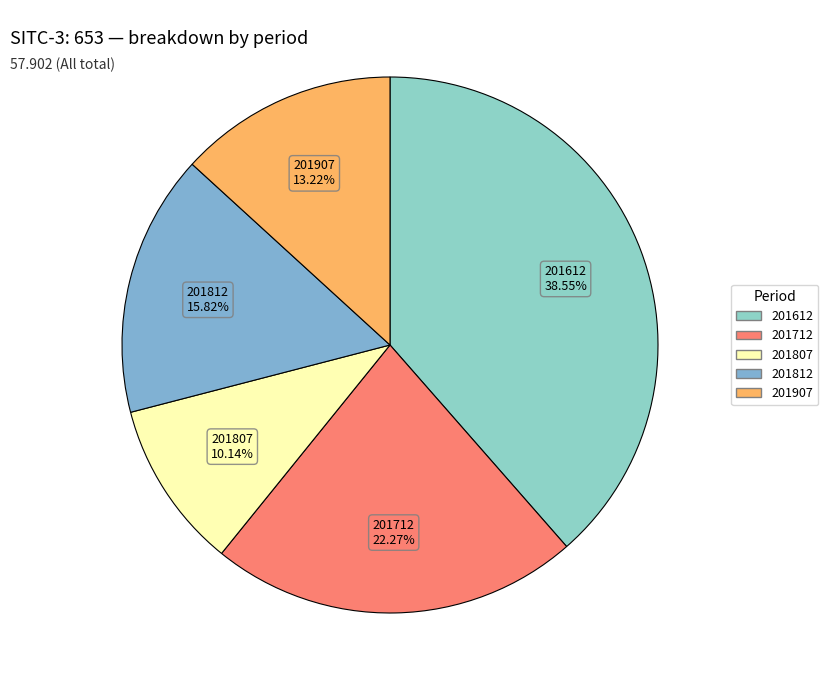

To the nearest percent, what is the difference between the largest and smallest slice percentages?

28%